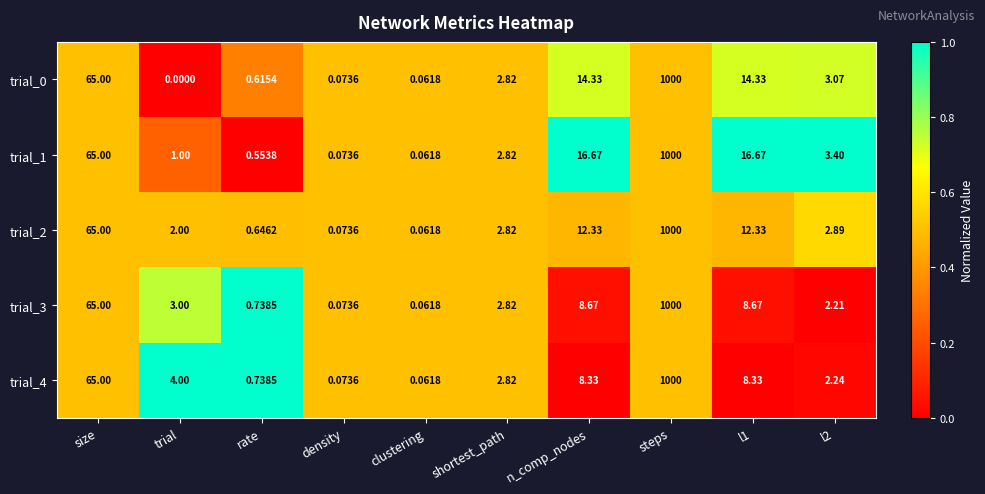

Which category has the highest value across all series?

steps